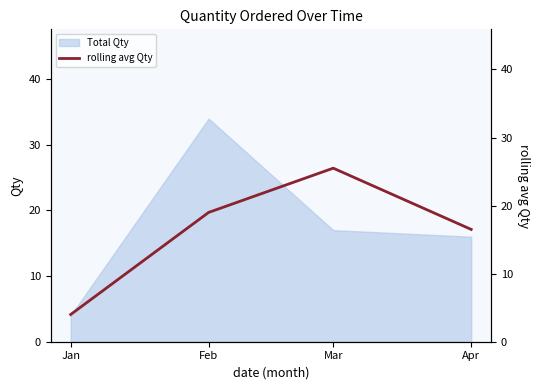

Rank the categories by Total Qty value from highest to lowest.

Feb, Mar, Apr, Jan